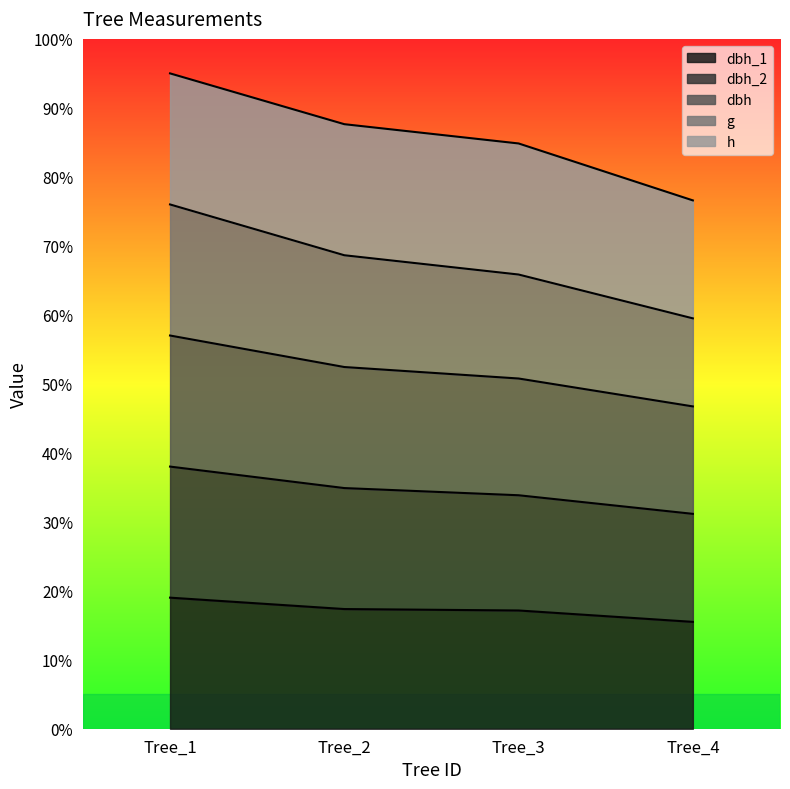

What is the total value across all series at Tree_2?

87.6